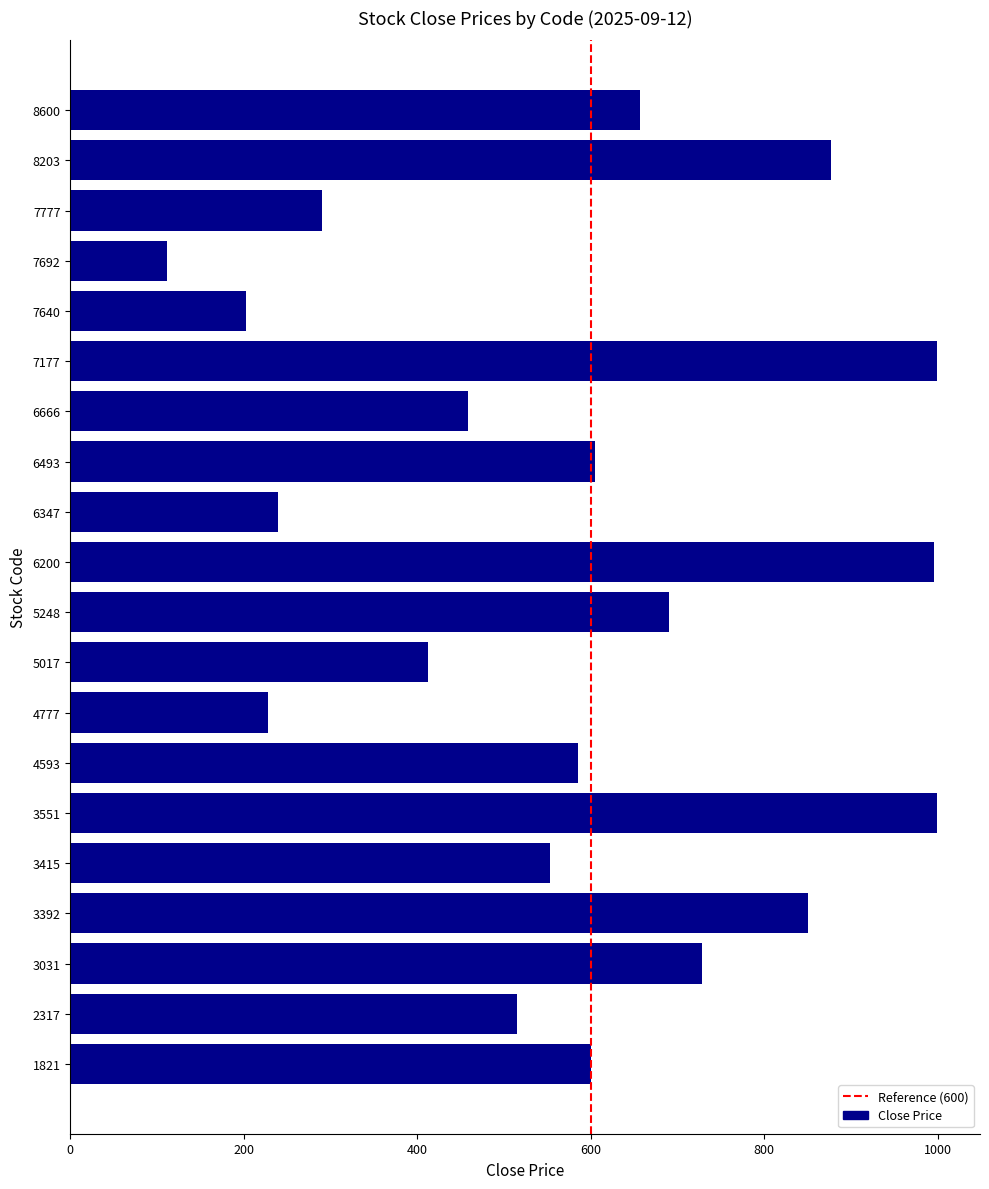

Approximately how many times larger is the value at 6666 compared to 3031?

0.6